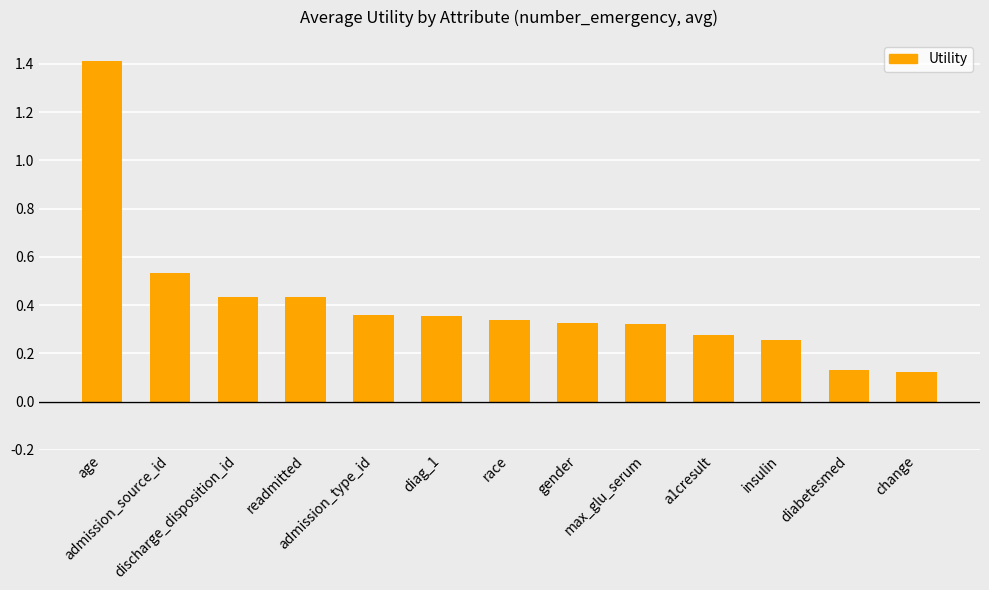

What is the difference between the maximum and minimum values?

1.3